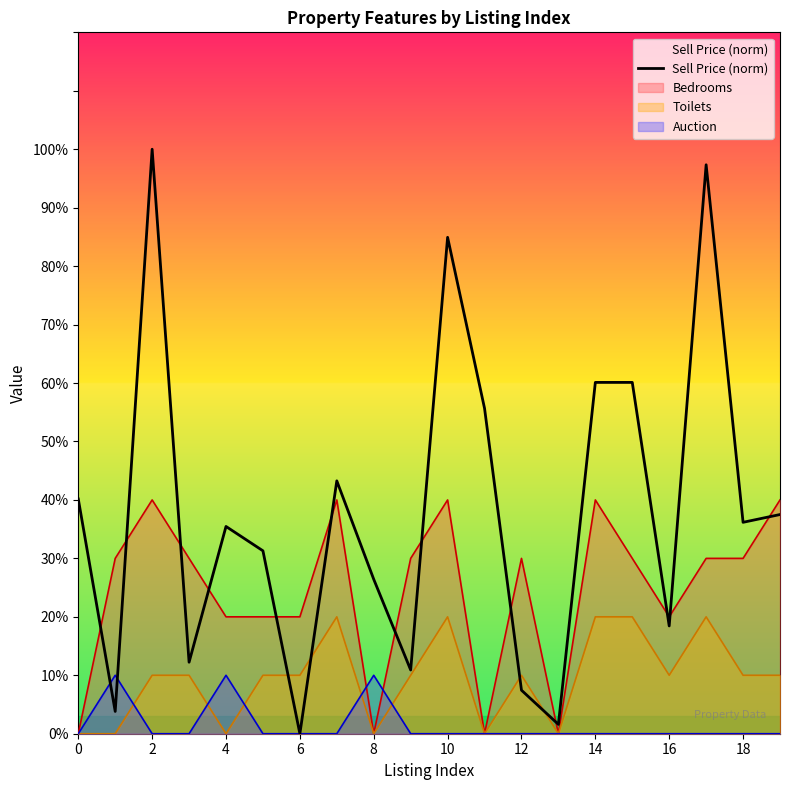

True or false: the data has more than 1 interior local peaks.

True